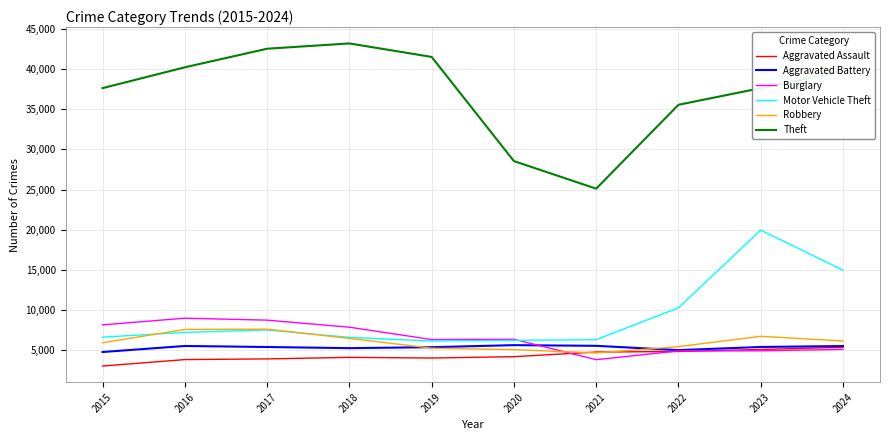

What is the total value across all series at 2016?

73314